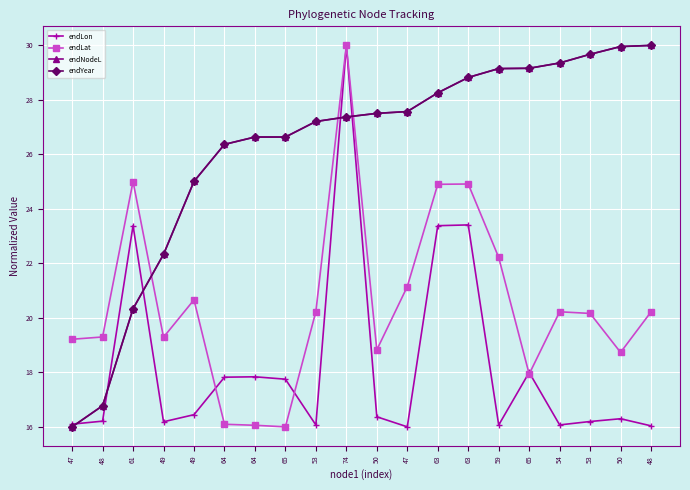

At which category is the sum across all series the highest?

74